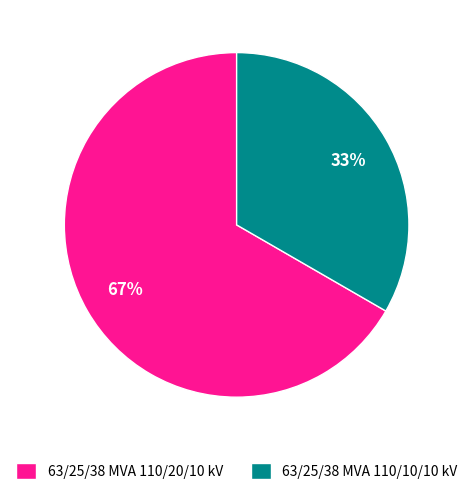

Combined, do 63/25/38 MVA 110/10/10 kV and 63/25/38 MVA 110/20/10 kV account for over 50%?

Yes